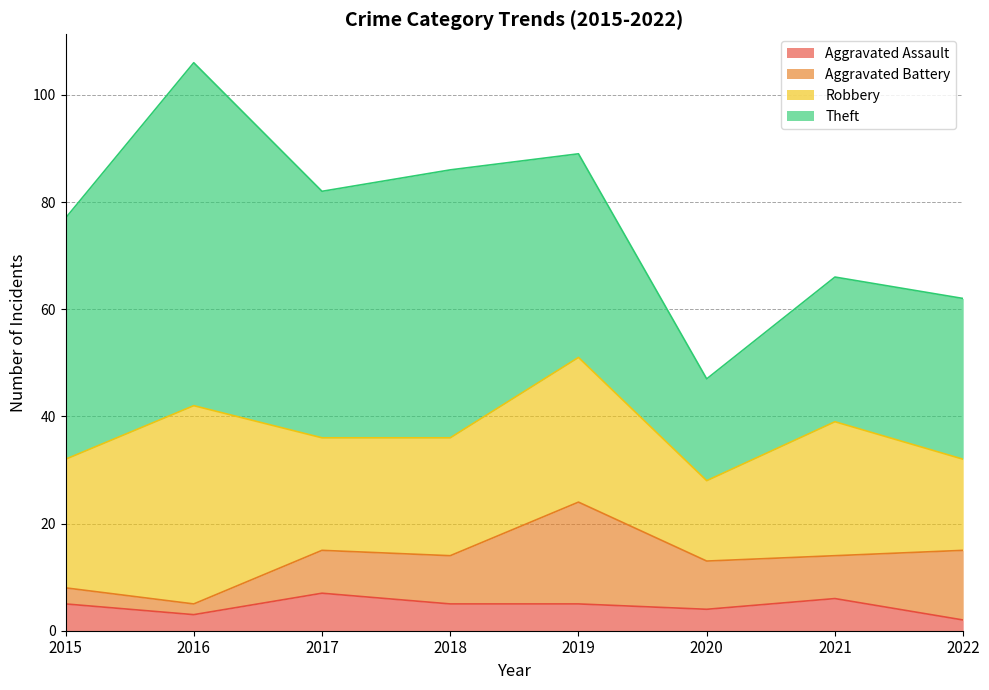

At how many categories does at least one series exceed 8?

8